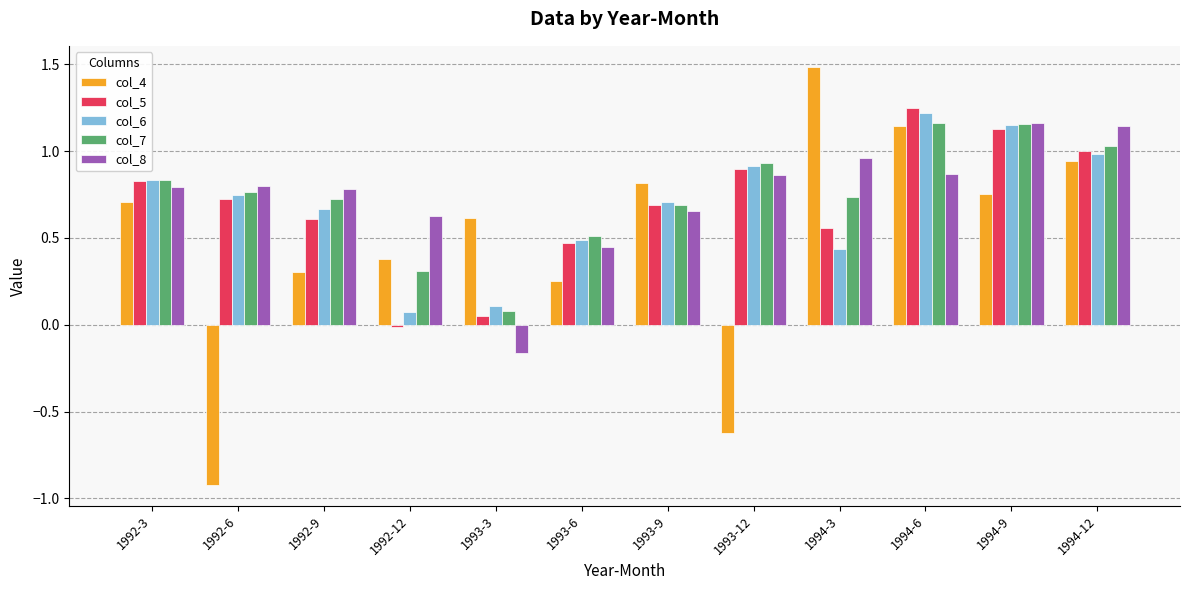

What is the minimum value shown in the chart?

-0.9